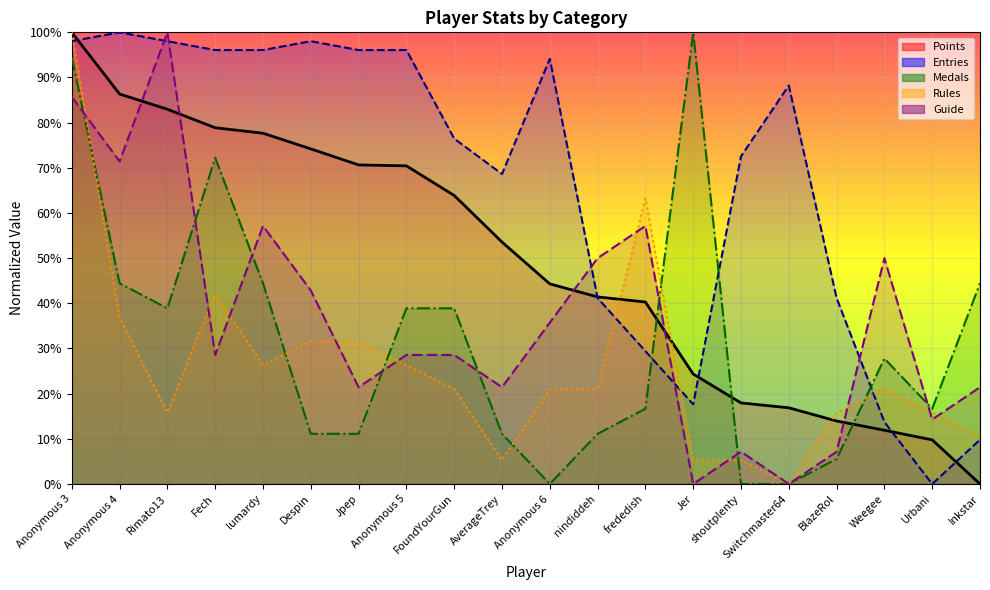

Which category has the highest value across all series?

Anonymous 3